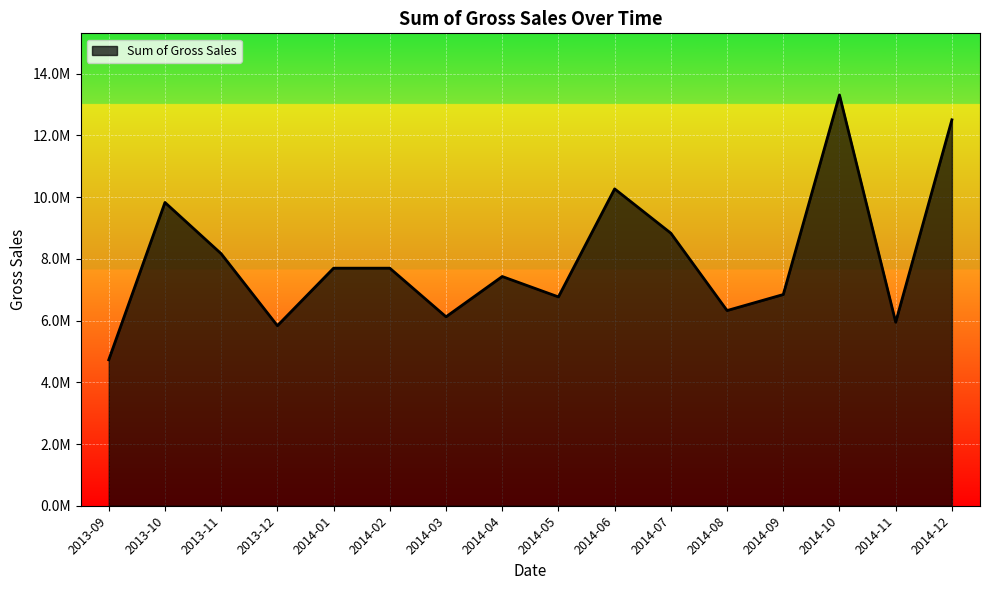

Is this an area chart (filled region under the line)?

Yes